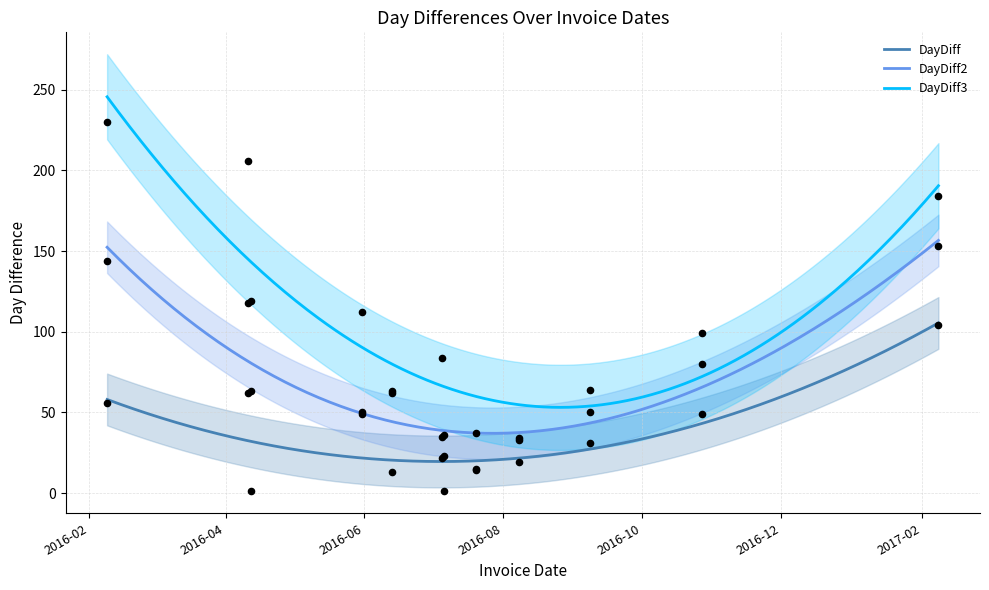

What is the total value across all series at 2016-06-13?

138